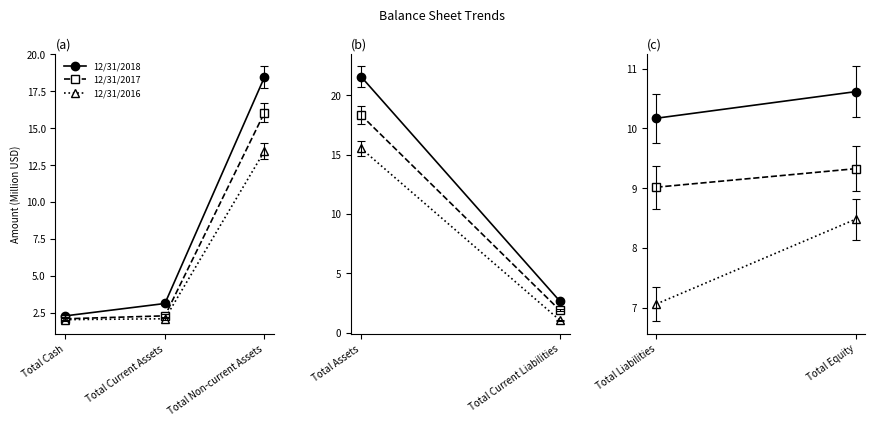

List the labels in order of 12/31/2018 value, largest first.

Total Non-current Assets, Total Current Assets, Total Cash